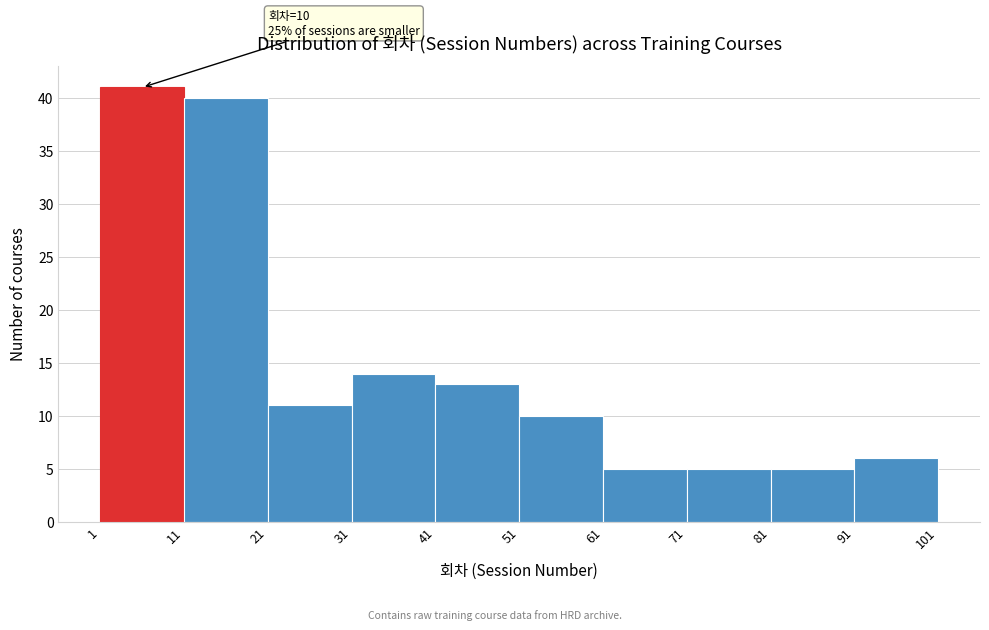

Which range on the x-axis has the tallest bar?

1 to 11